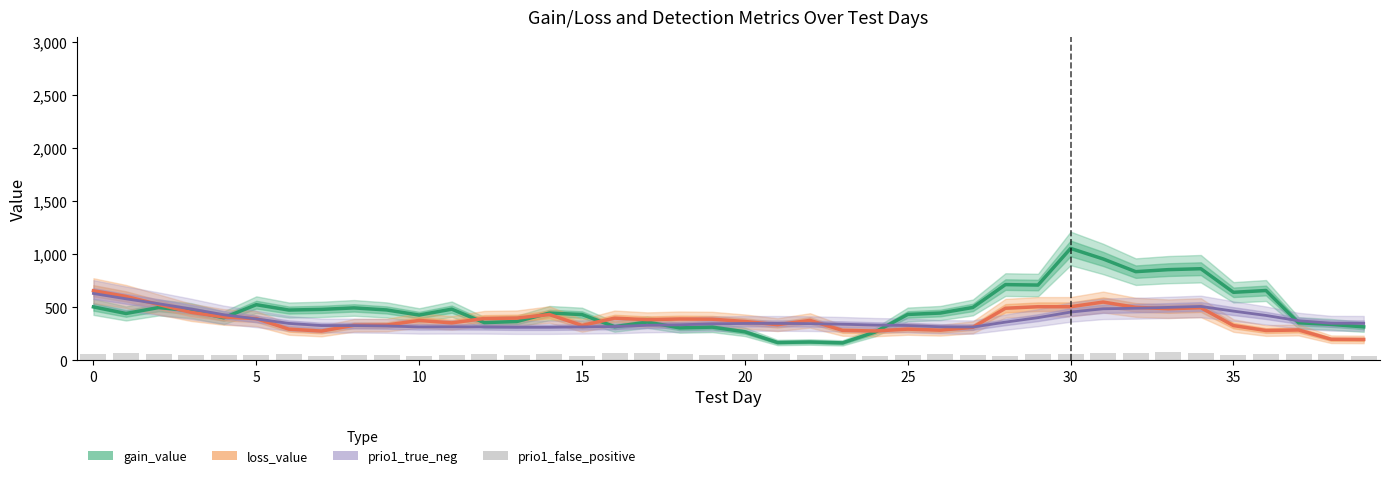

Which label corresponds to the largest value in the chart?

30